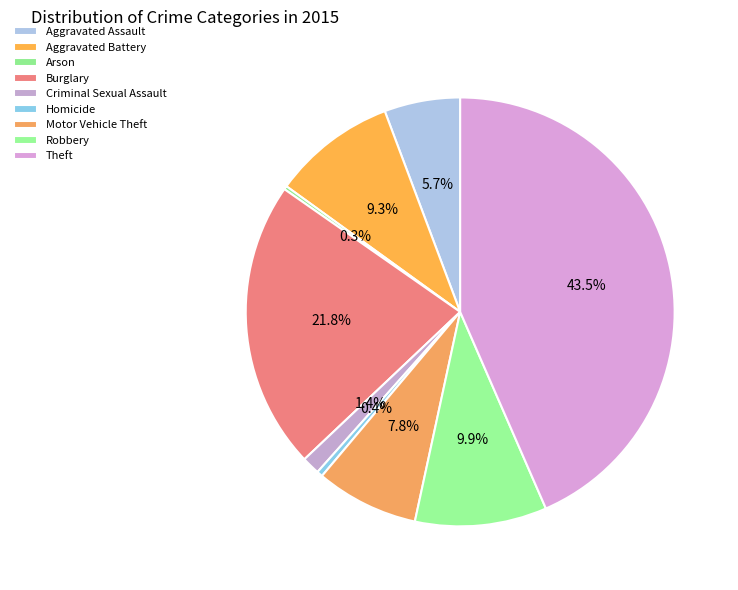

What is the change in value from Aggravated Battery to Arson?

-307